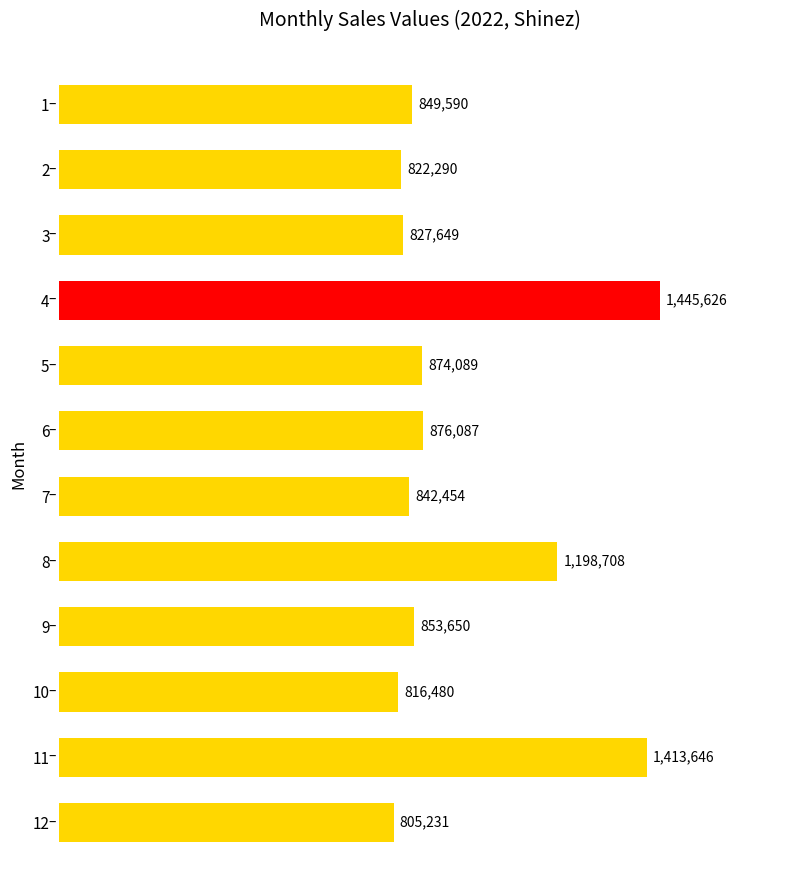

Where is the data nearest to the value 1125428?

8